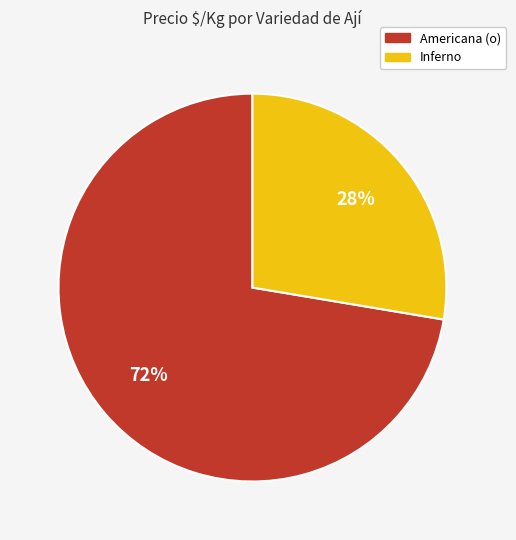

How many slices are in this pie chart?

2